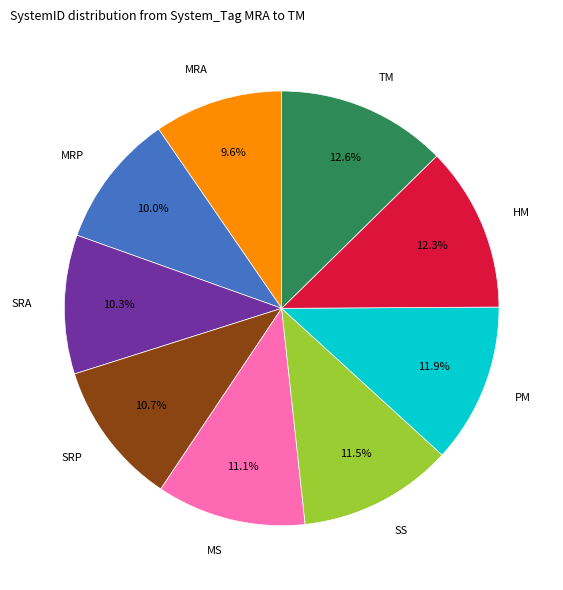

Is there any slice that represents more than half of the pie?

No